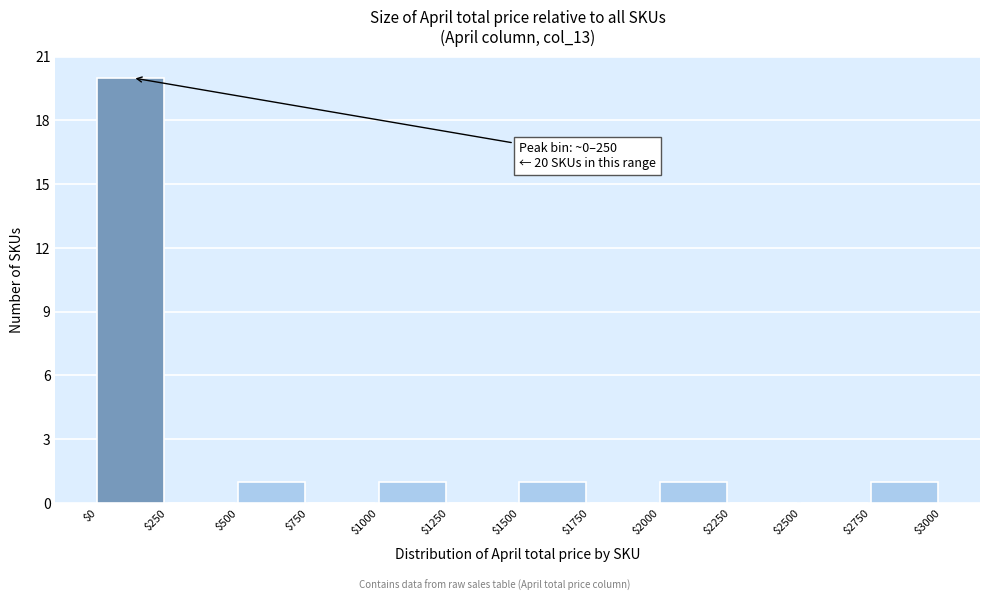

Over which range of the x-axis is the bar tallest?

$0 to $250